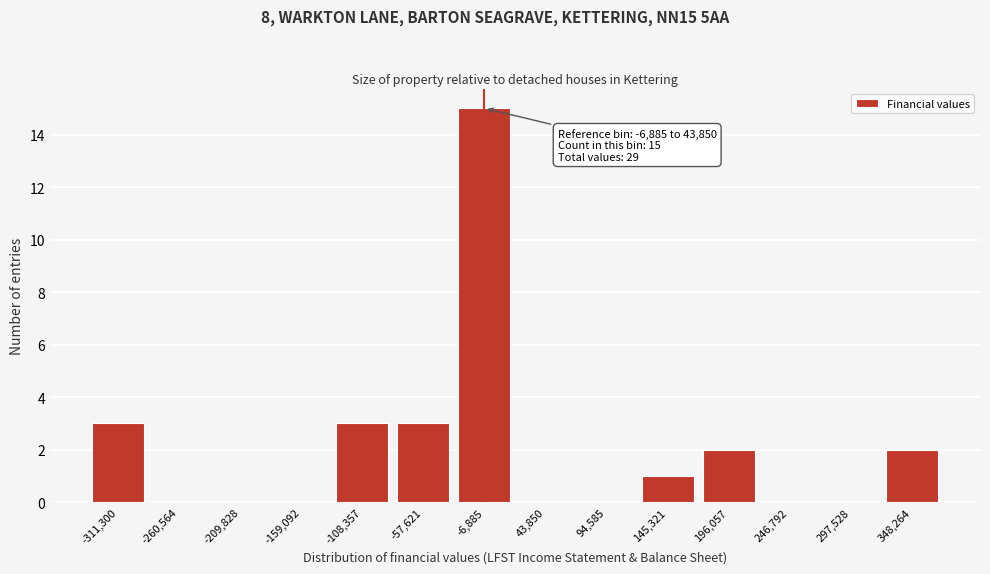

Reading left to right, what are all the values shown in this chart?

-311,300=3	-260,564=0	-209,828=0	-159,092=0	-108,357=3	-57,621=3	-6,885=15	43,850=0	94,585=0	145,321=1	196,057=2	246,792=0	297,528=0	348,264=2